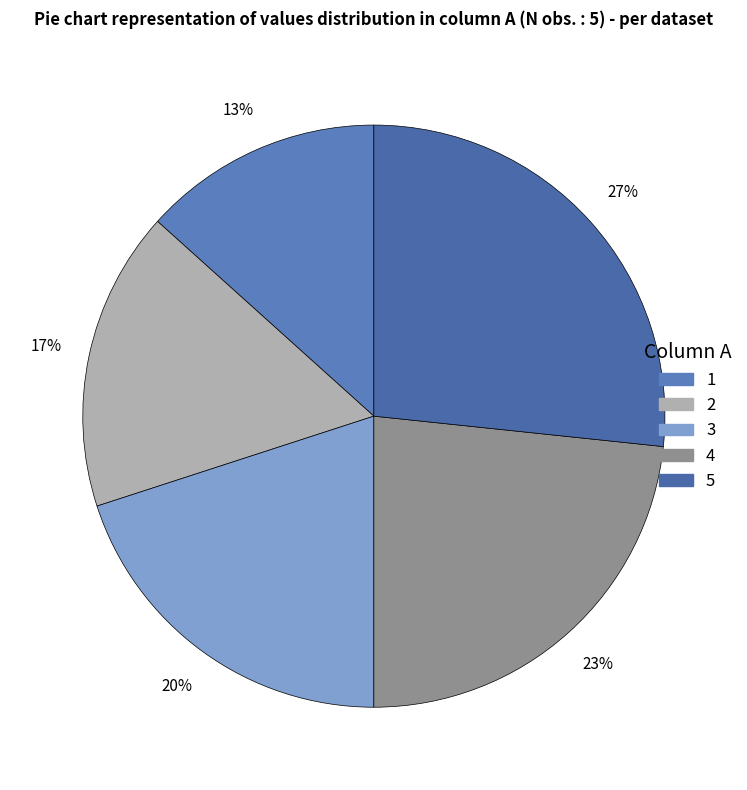

How many slices are in this pie chart?

5